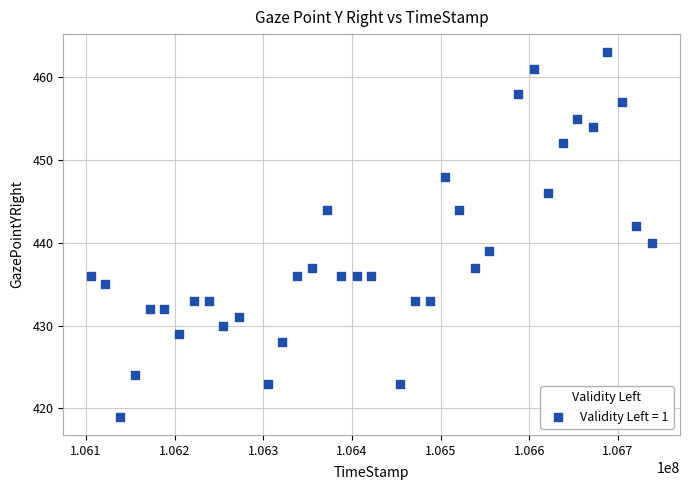

What is the range of Y values (max minus min)?

44